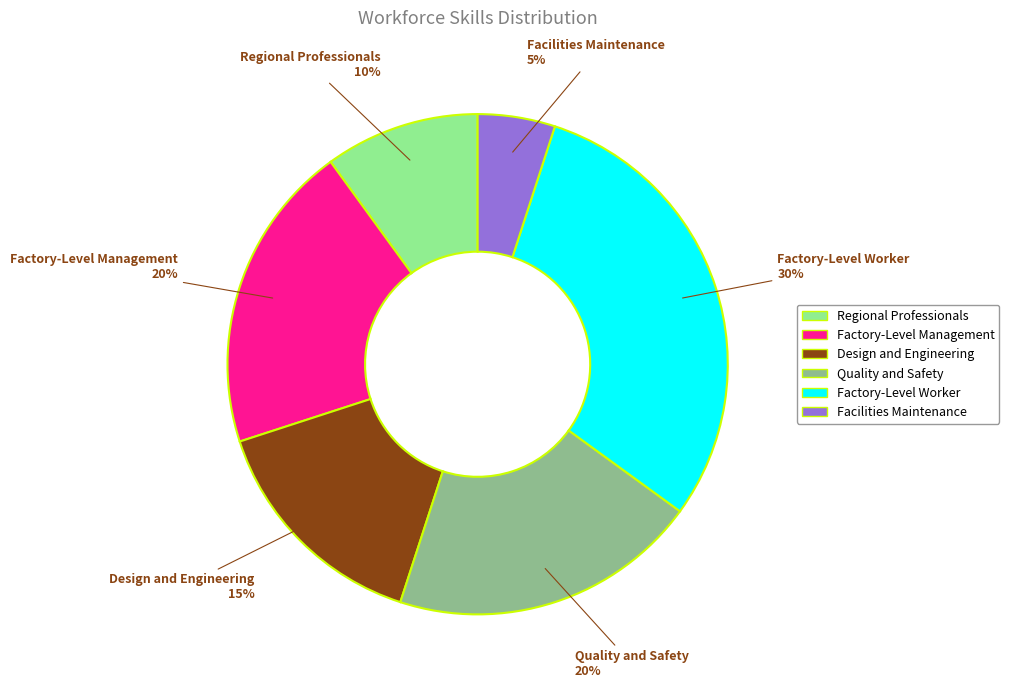

Do Regional Professionals and Design and Engineering together represent more than half of the pie?

No